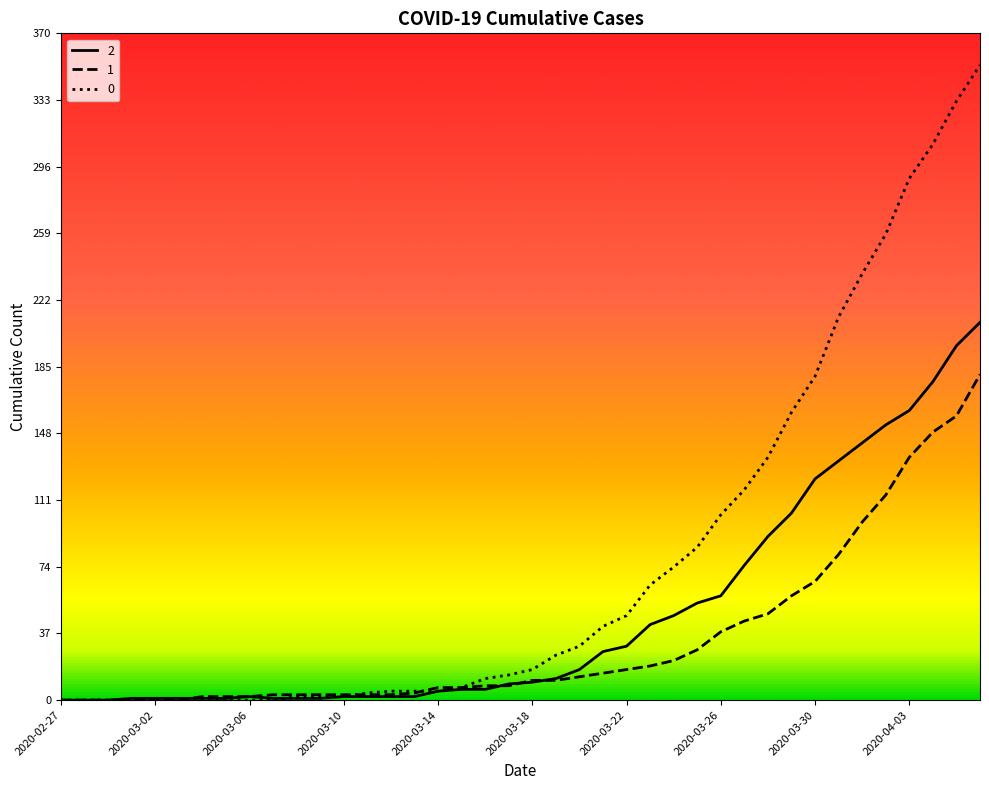

Rank the series by their average value, from lowest to highest.

1, 2, 0